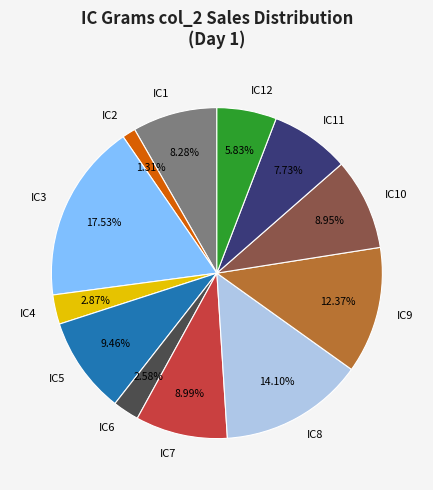

Is IC4 the majority of the pie?

No